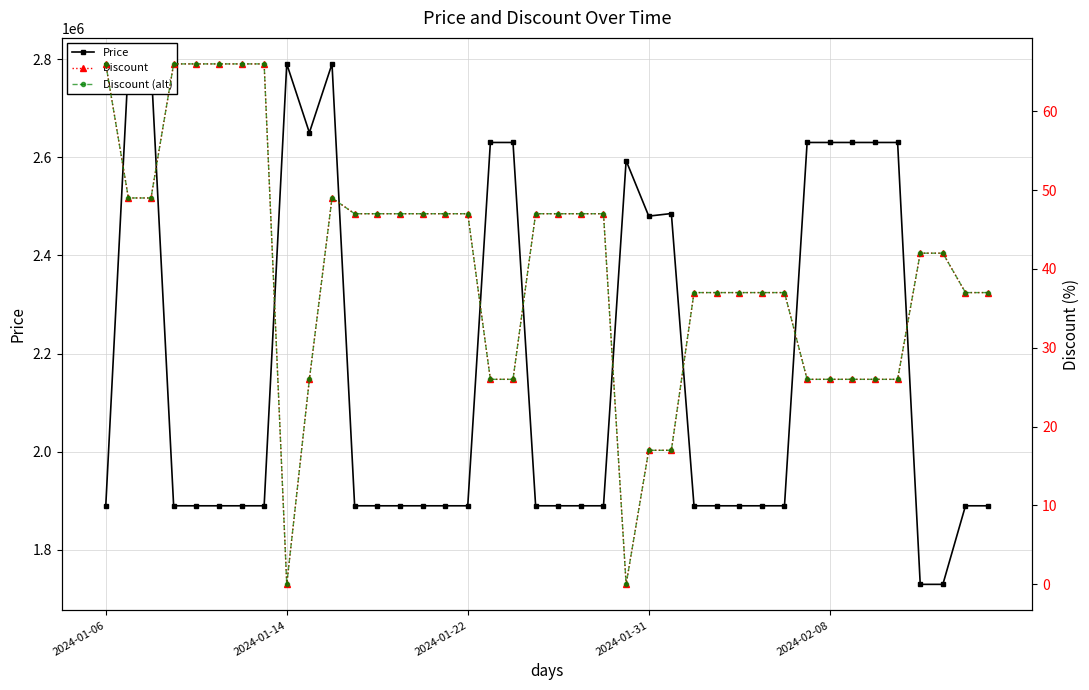

What is the average value of the Discount series?

40